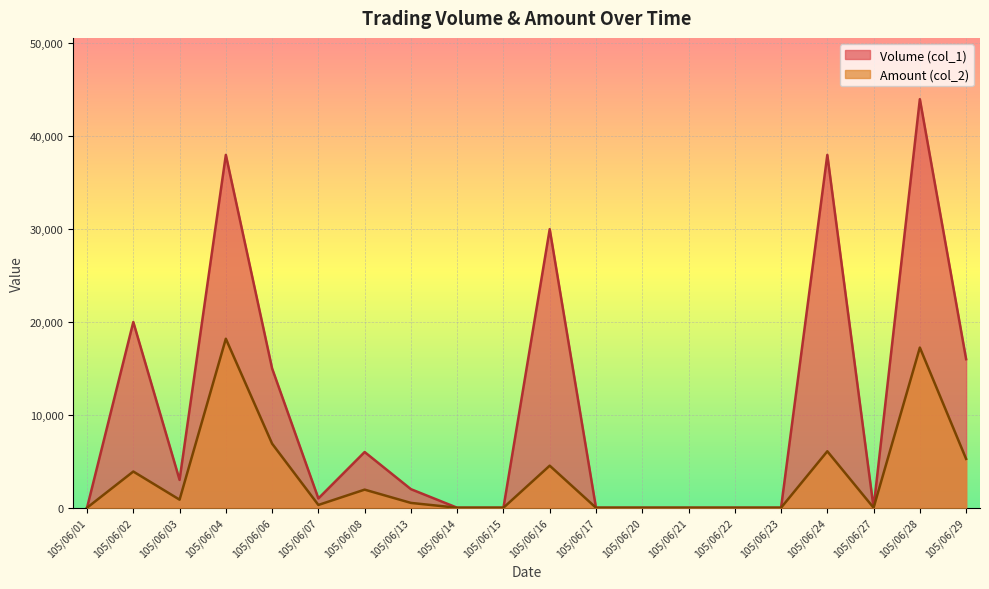

Reading right to left, extract all data points from this chart.

Volume (col_1): 105/06/29=16000	105/06/28=44000	105/06/27=0	105/06/24=38000	105/06/23=0	105/06/22=0	105/06/21=0	105/06/20=0	105/06/17=0	105/06/16=30000	105/06/15=0	105/06/14=0	105/06/13=2000	105/06/08=6000	105/06/07=1000	105/06/06=15000	105/06/04=38000	105/06/03=3000	105/06/02=20000	105/06/01=0
Amount (col_2): 105/06/29=5260	105/06/28=17250	105/06/27=0	105/06/24=6080	105/06/23=0	105/06/22=0	105/06/21=0	105/06/20=0	105/06/17=0	105/06/16=4530	105/06/15=0	105/06/14=0	105/06/13=520	105/06/08=1950	105/06/07=300	105/06/06=6900	105/06/04=18200	105/06/03=870	105/06/02=3900	105/06/01=0